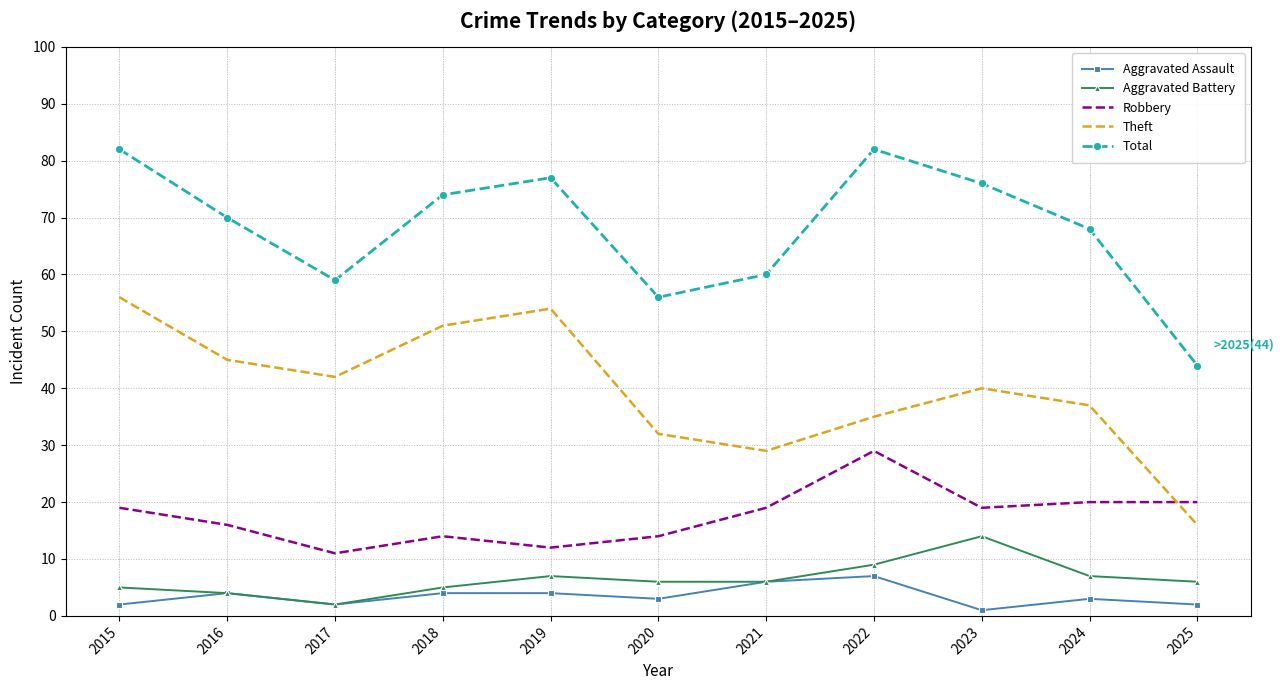

At which label does Aggravated Assault reach its minimum?

2023